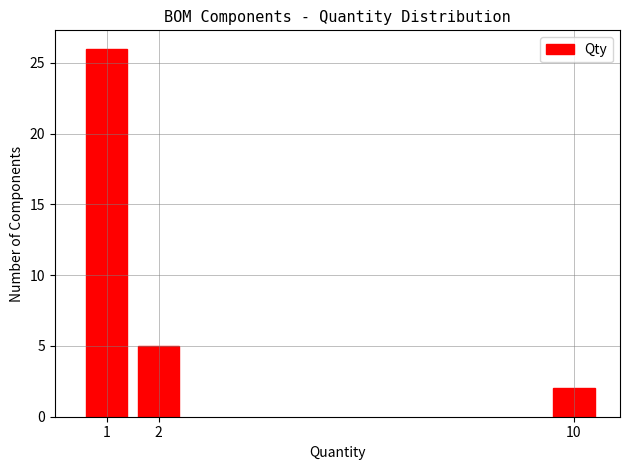

Reading right to left, transcribe all the data shown in this chart.

2	5	26